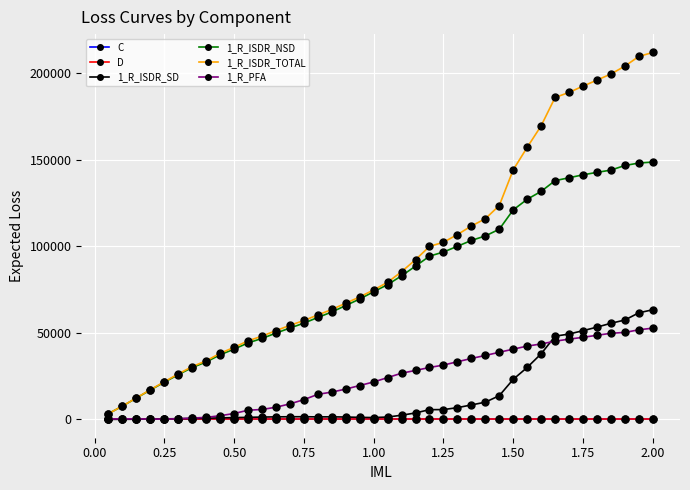

Which series has the largest range (max minus min)?

1_R_ISDR_TOTAL